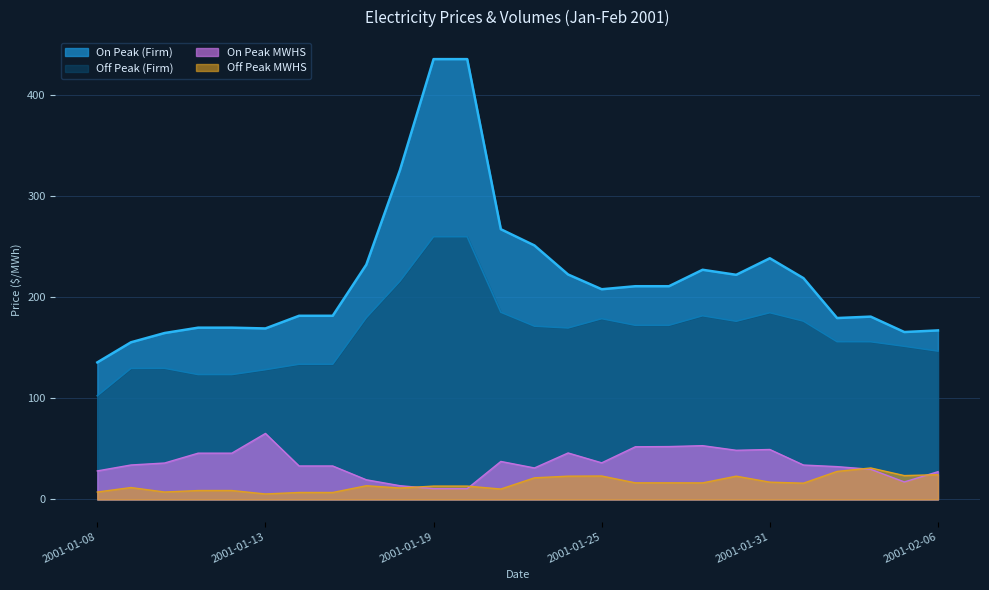

Which has a higher value, 2001-01-18 or 2001-01-24?

2001-01-18